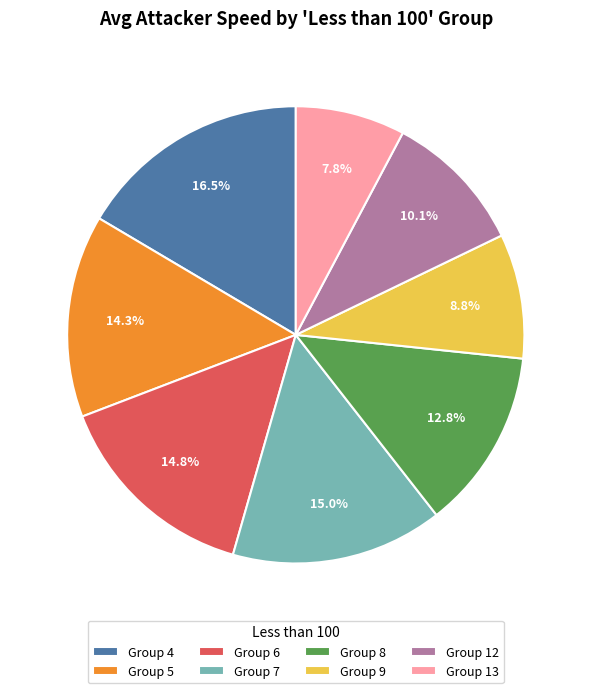

Which slice is the smallest?

Group 13